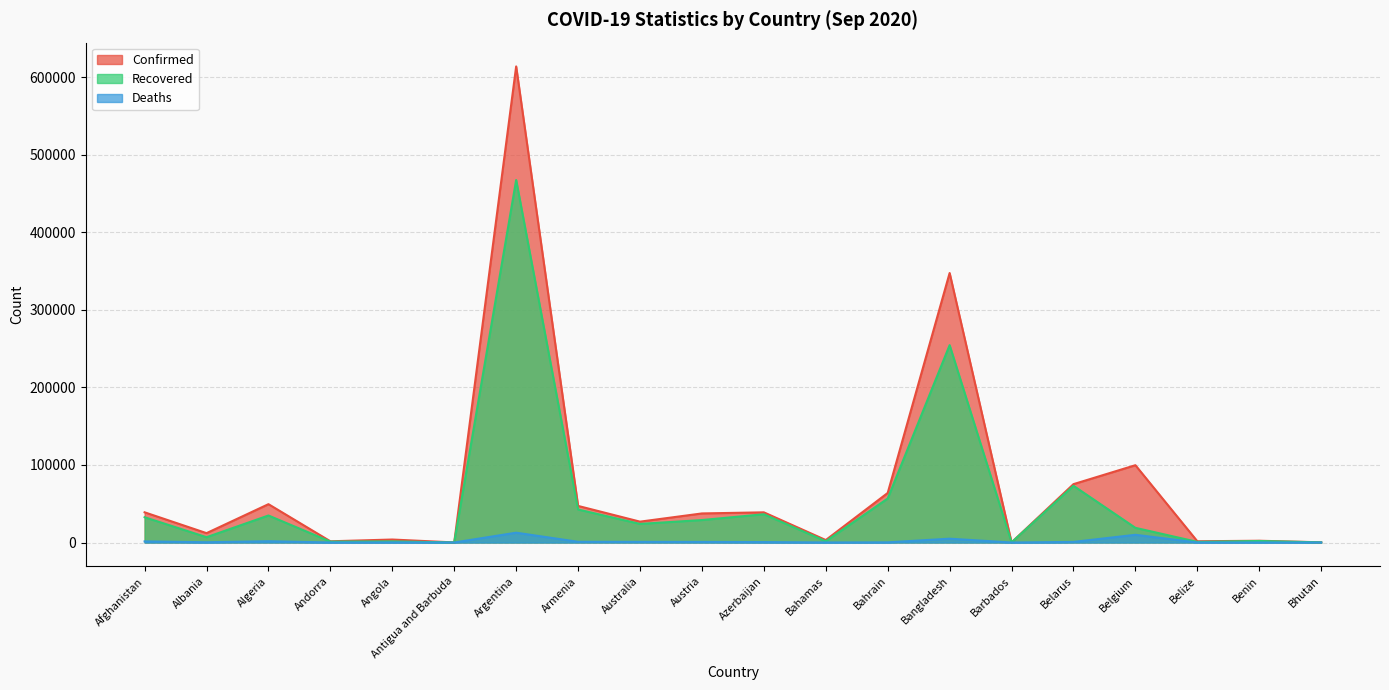

What is the spread (max minus min) of values at Angola?

3701